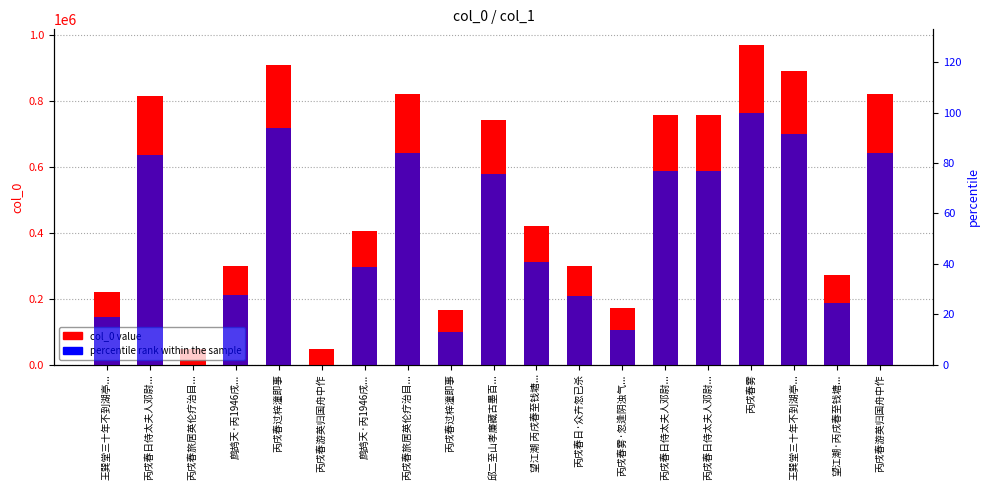

Reading left to right, list all the values displayed in this chart.

col_0 value: 王巽堂三十年不到湖亭...=220513.0	丙戌春日侍太夫人邓尉...=813280.0	丙戌春旅居英伦疗治目...=45993.0	鹧鸪天·丙1946戌...=300039.0	丙戌春过梓潼即事=909407.0	丙戌春游英归国舟中作=45988.0	鹧鸪天·丙1946戌...=403944.0	丙戌春旅居英伦疗治目...=818662.0	丙戌春过梓潼即事=164164.0	邱二至山孝廉藏古墨百...=741909.0	望江潮 丙戌春至钱塘...=421394.0	丙戌春日·众卉忽已杀=298150.0	丙戌春雾·忽逢阴浊气...=170914.0	丙戌春日侍太夫人邓尉...=754874.0	丙戌春日侍太夫人邓尉...=754875.0	丙戌春雾=967655.0	王巽堂三十年不到湖亭...=889770.0	望江潮·丙戌春至钱塘...=270527.0	丙戌春游英归国舟中作=818663.0
percentile rank within the sample: 王巽堂三十年不到湖亭...=18.9	丙戌春日侍太夫人邓尉...=83.3	丙戌春旅居英伦疗治目...=0.0	鹧鸪天·丙1946戌...=27.6	丙戌春过梓潼即事=93.7	丙戌春游英归国舟中作=0.0	鹧鸪天·丙1946戌...=38.8	丙戌春旅居英伦疗治目...=83.8	丙戌春过梓潼即事=12.8	邱二至山孝廉藏古墨百...=75.5	望江潮 丙戌春至钱塘...=40.7	丙戌春日·众卉忽已杀=27.4	丙戌春雾·忽逢阴浊气...=13.6	丙戌春日侍太夫人邓尉...=76.9	丙戌春日侍太夫人邓尉...=76.9	丙戌春雾=100.0	王巽堂三十年不到湖亭...=91.5	望江潮·丙戌春至钱塘...=24.4	丙戌春游英归国舟中作=83.8